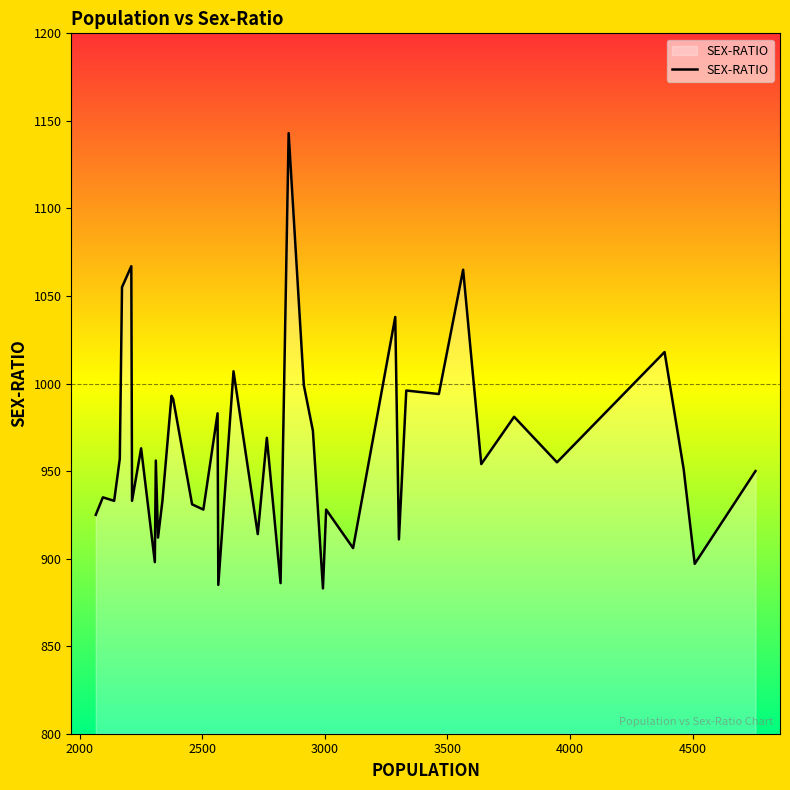

What is the greatest value displayed?

1143